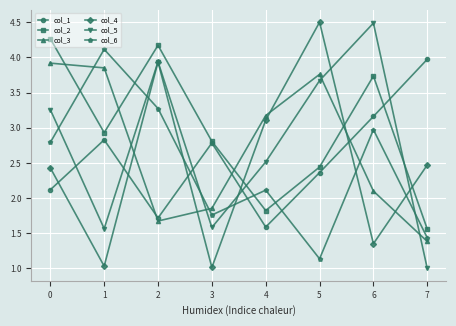

What is the sum of the col_5 values at 4 and 6?

7.0